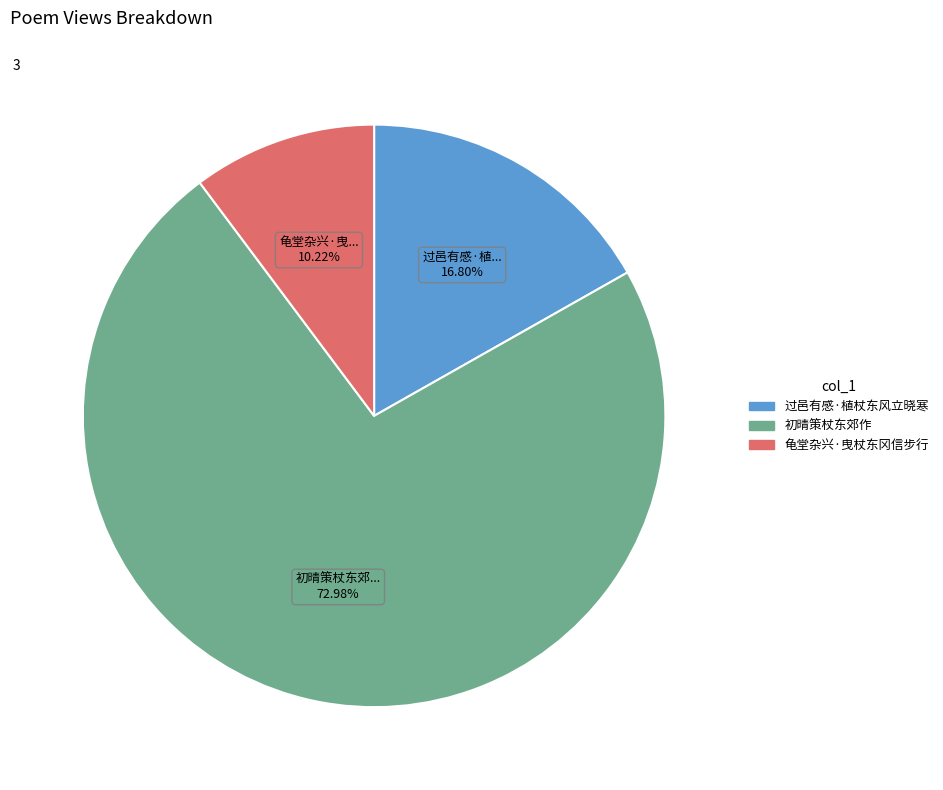

Count the number of slices in the pie.

3